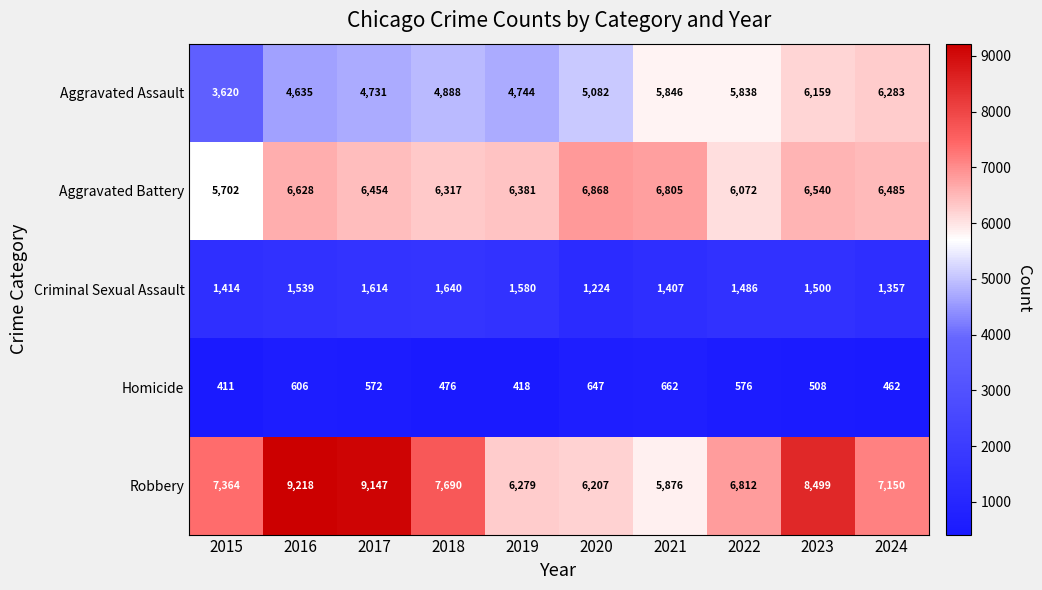

What is the greatest value displayed?

9218